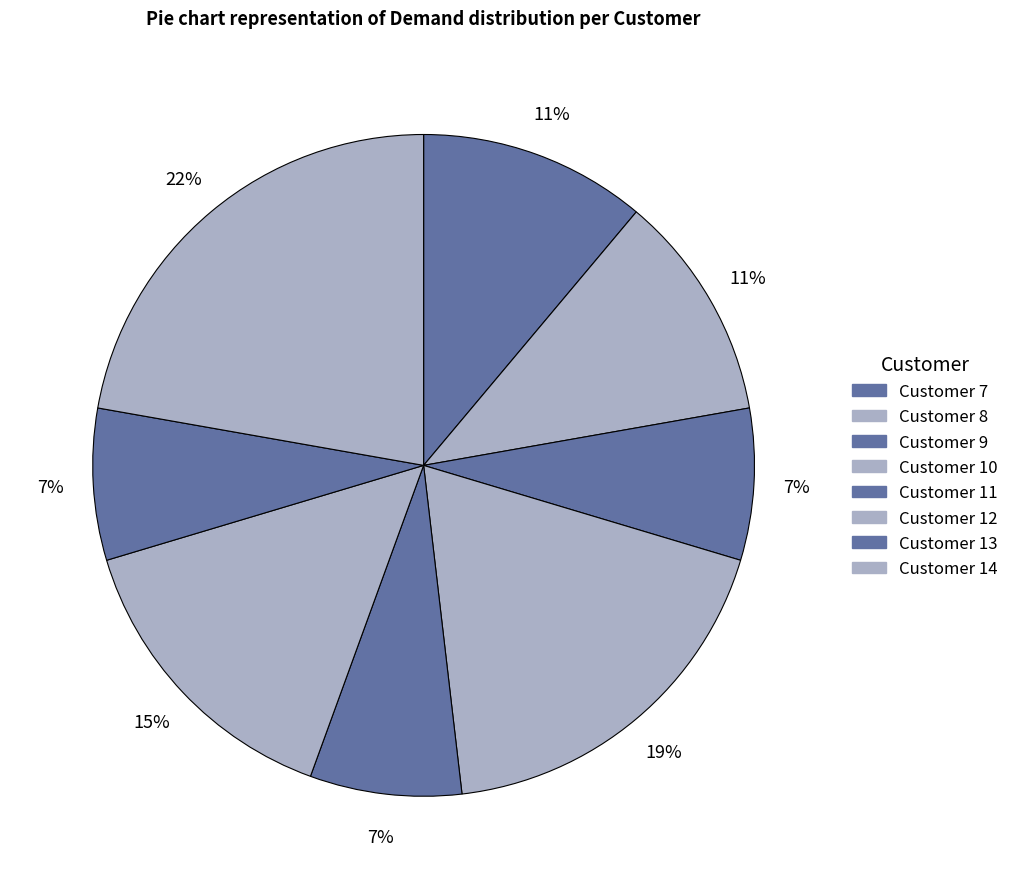

What is the change in value from Customer 7 to Customer 9?

-1